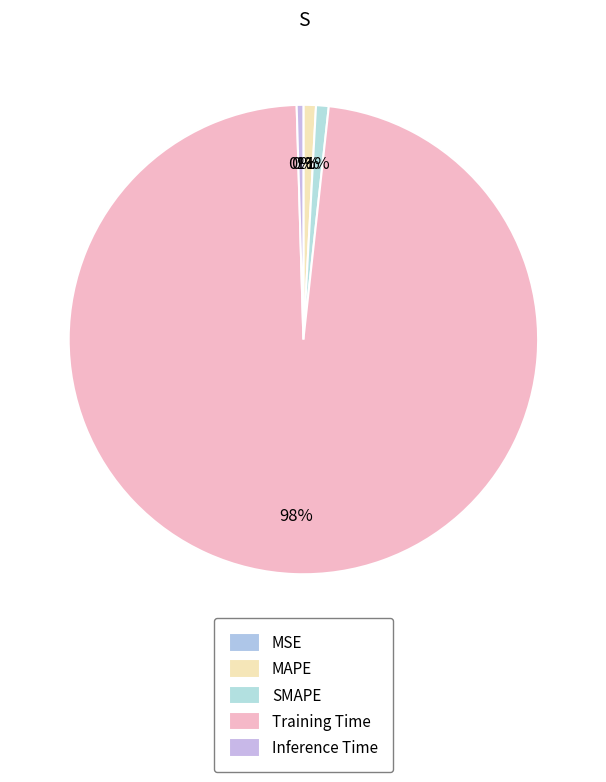

What is the smallest slice in the pie chart?

MSE